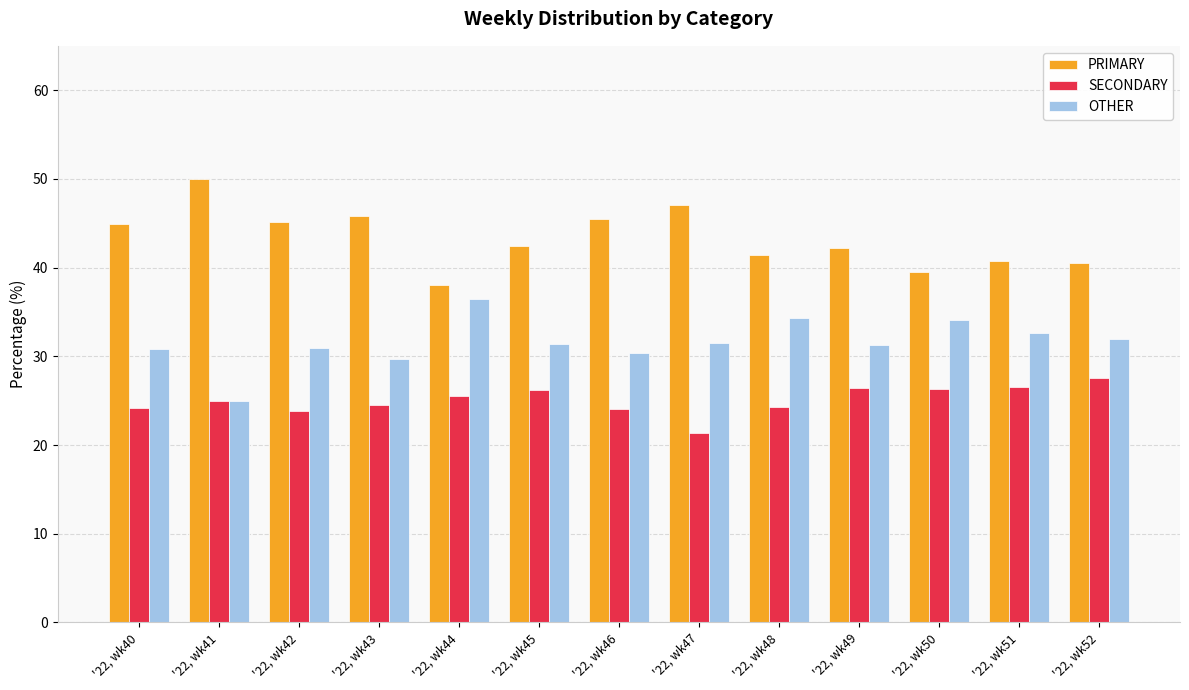

How many groups of bars are there?

13